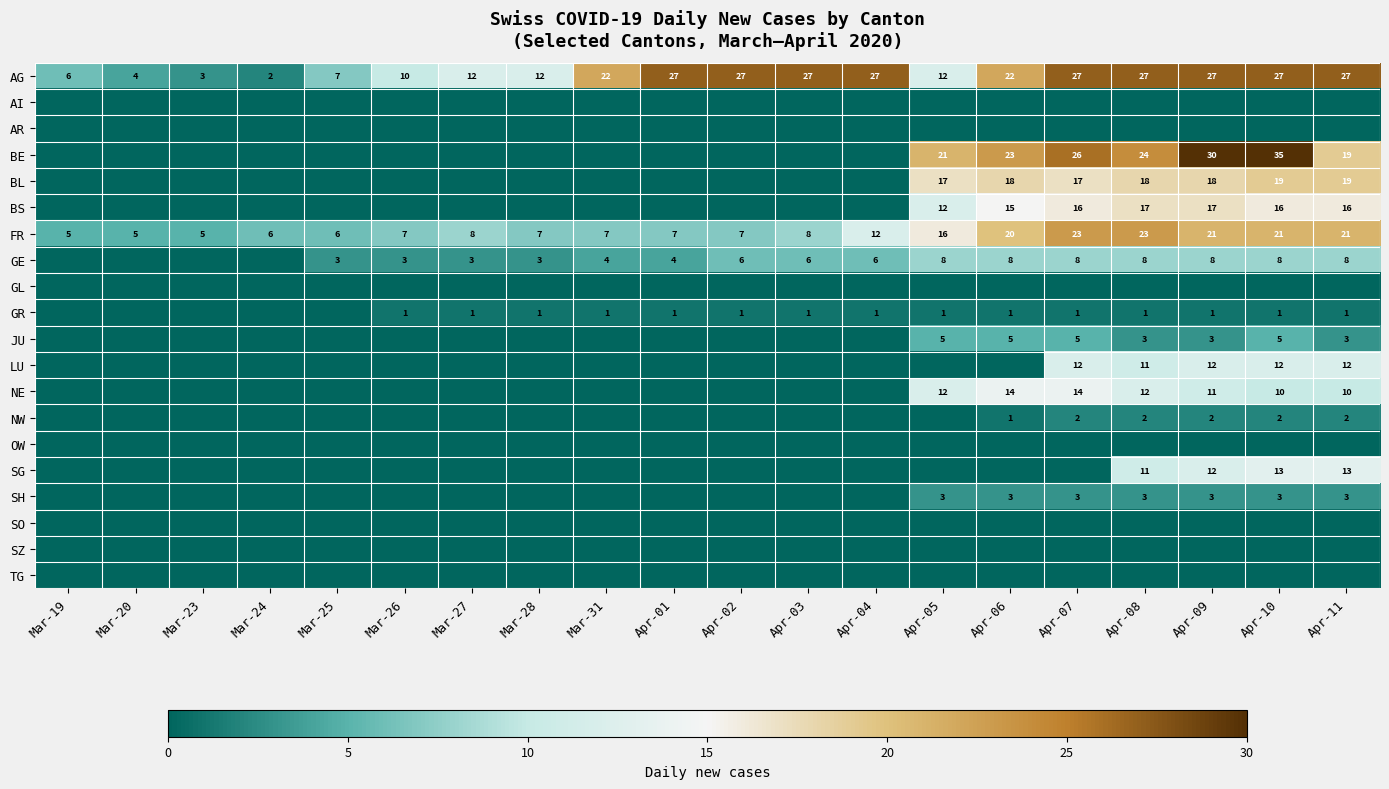

Which category has the highest value across all series?

Apr-10